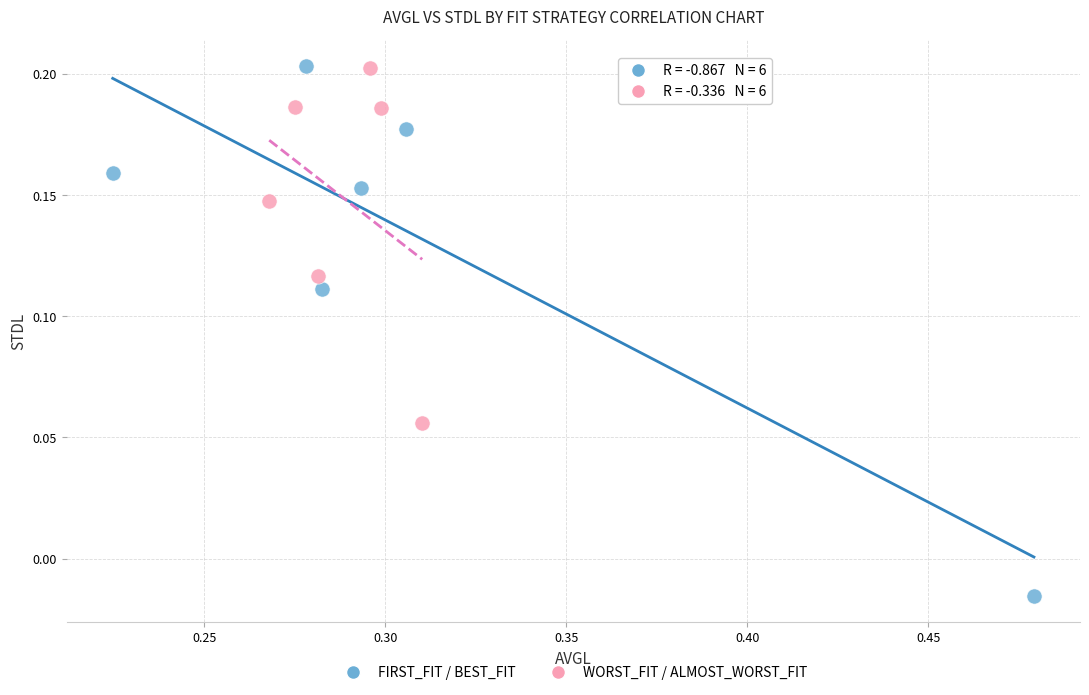

What are all the series names shown in the legend?

FIRST_FIT / BEST_FIT, WORST_FIT / ALMOST_WORST_FIT